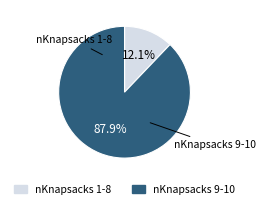

Is there a majority slice in this chart?

Yes